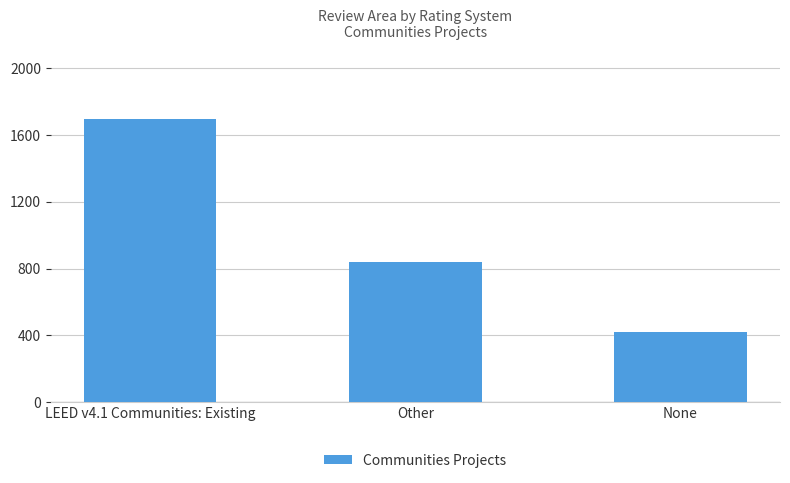

What is the sum of the values at None and Other?

1261.3